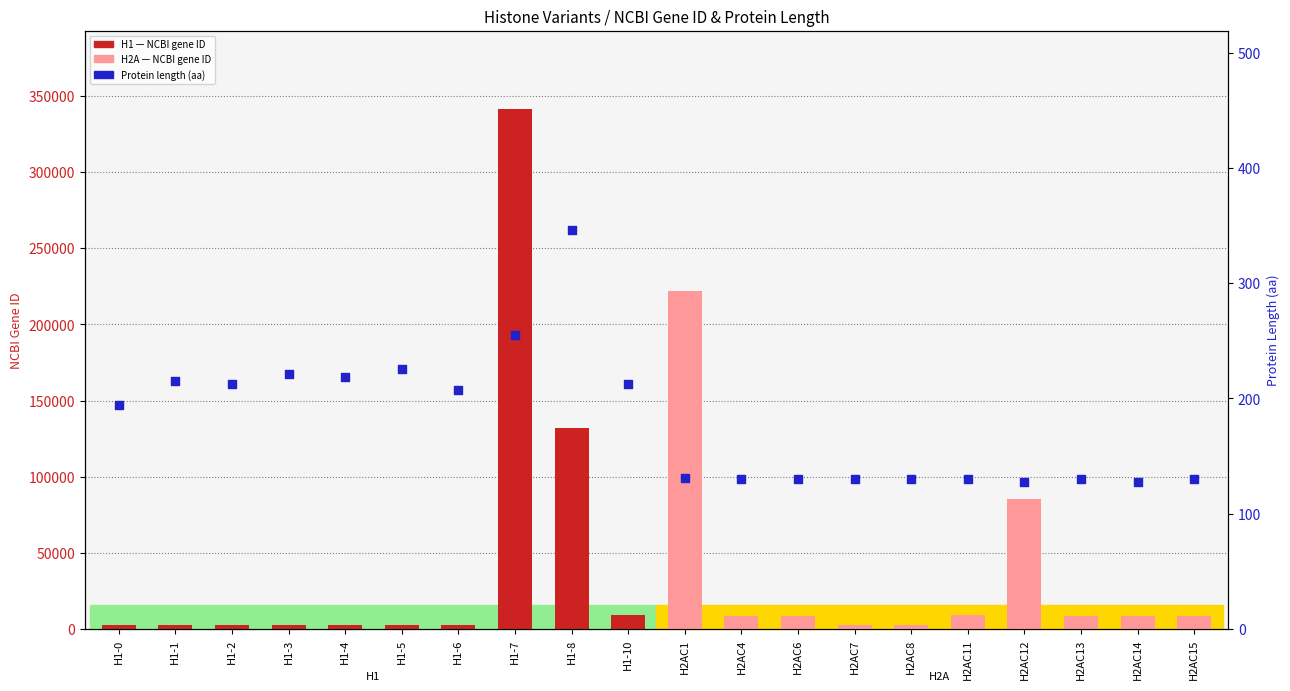

At which category is the sum across all series the highest?

H1-7